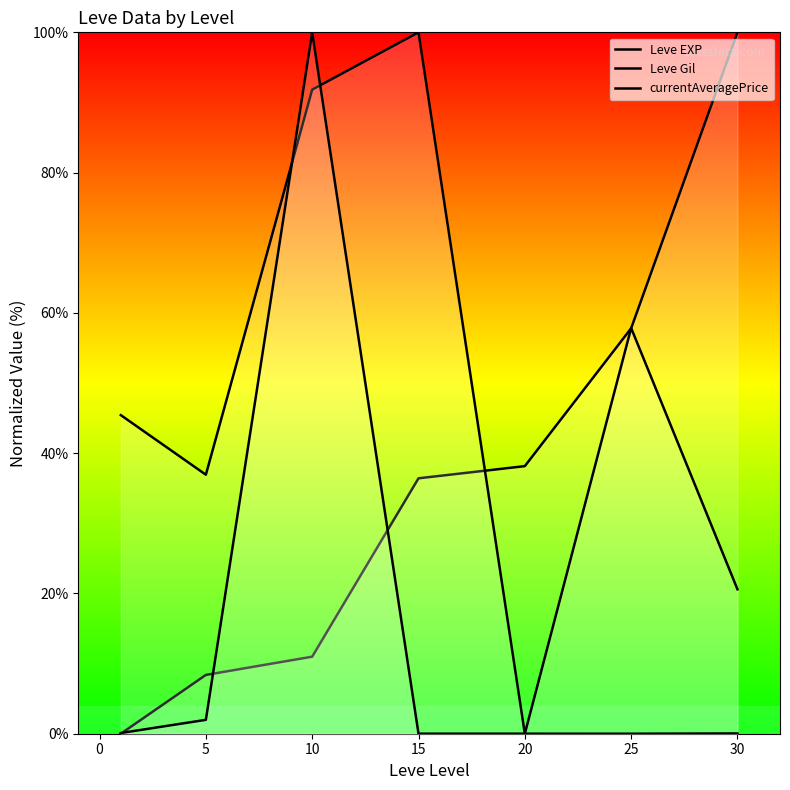

What is the difference between the maximum and minimum values in the Leve EXP series?

100.0